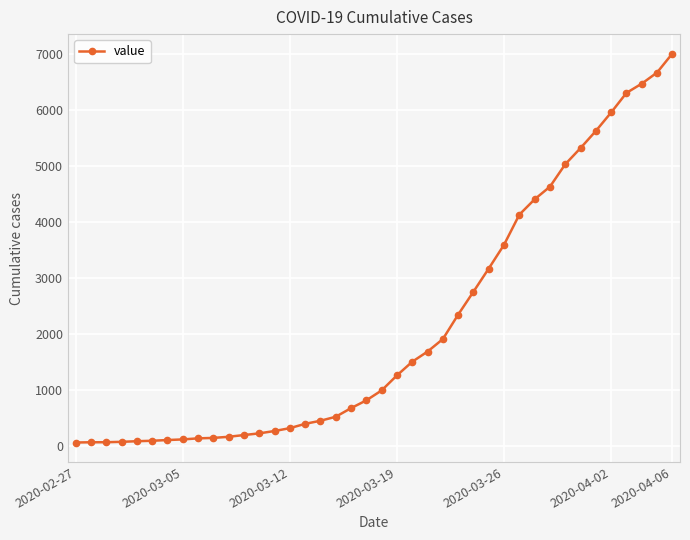

What is the minimum value shown in the chart?

64